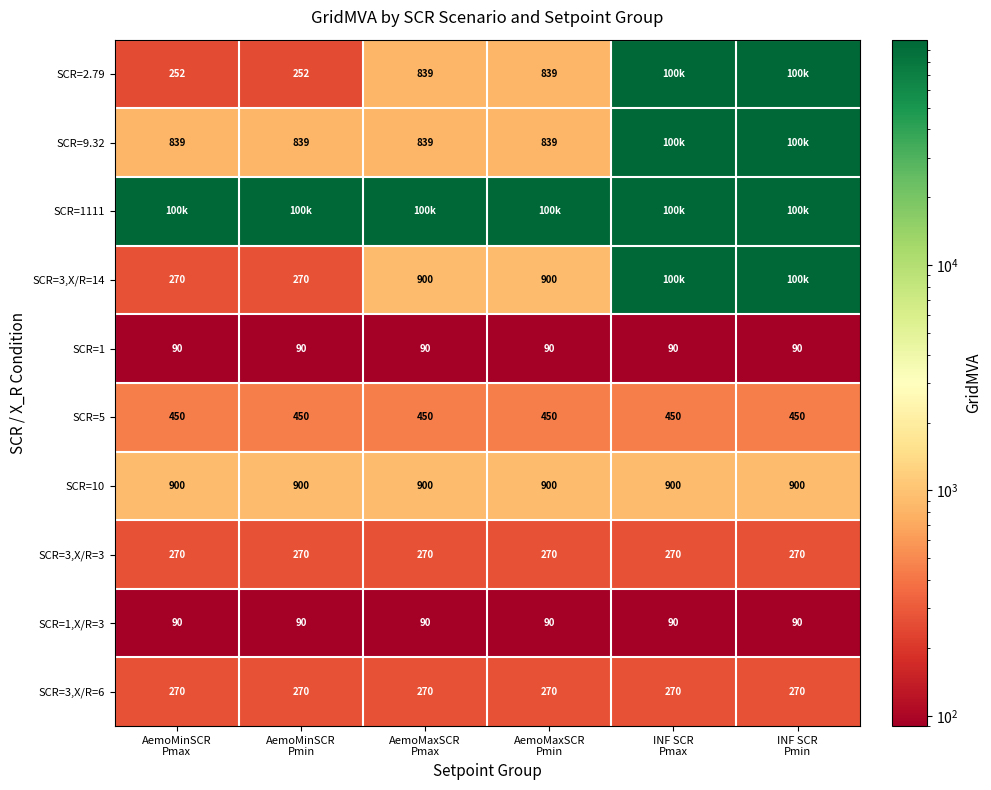

What is the average value of the SCR=1,X/R=3 series?

90